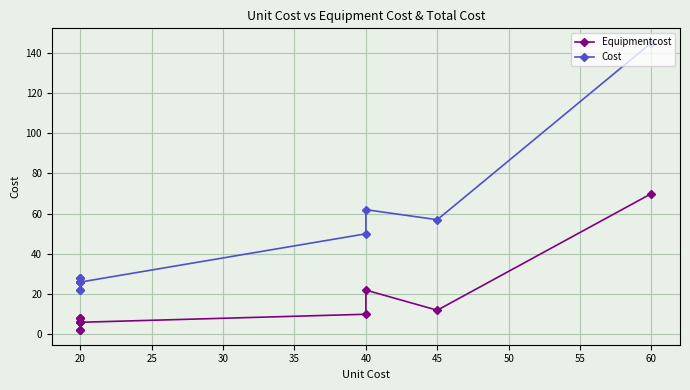

The value of Cost at 20 is 10. True or false?

False